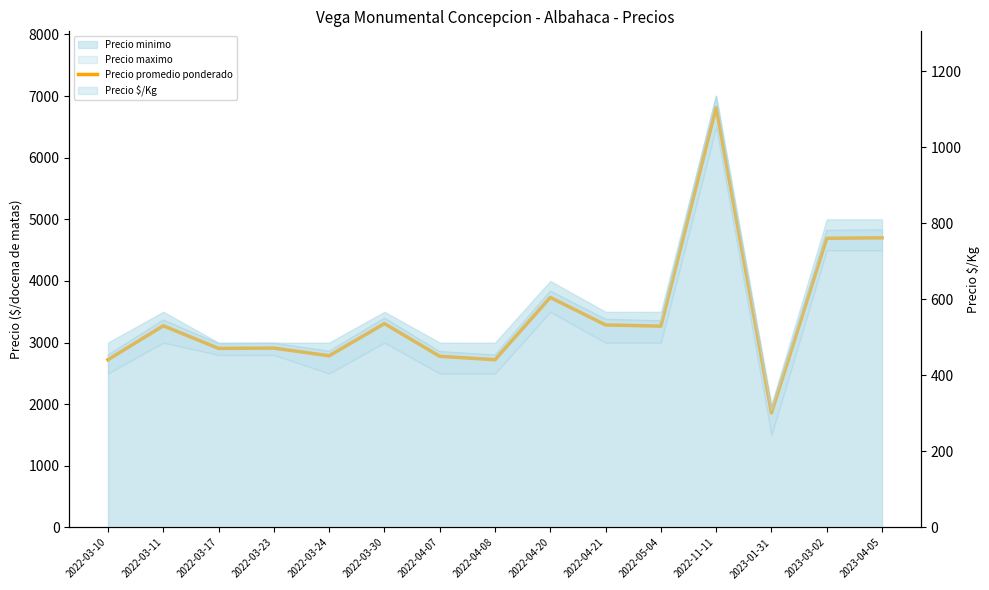

Reading left to right, transcribe all the data shown in this chart.

2022-03-10=2722	2022-03-11=3273	2022-03-17=2906	2022-03-23=2911	2022-03-24=2786	2022-03-30=3308	2022-04-07=2778	2022-04-08=2722	2022-04-20=3733	2022-04-21=3286	2022-05-04=3267	2022-11-11=6812	2023-01-31=1857	2023-03-02=4692	2023-04-05=4700